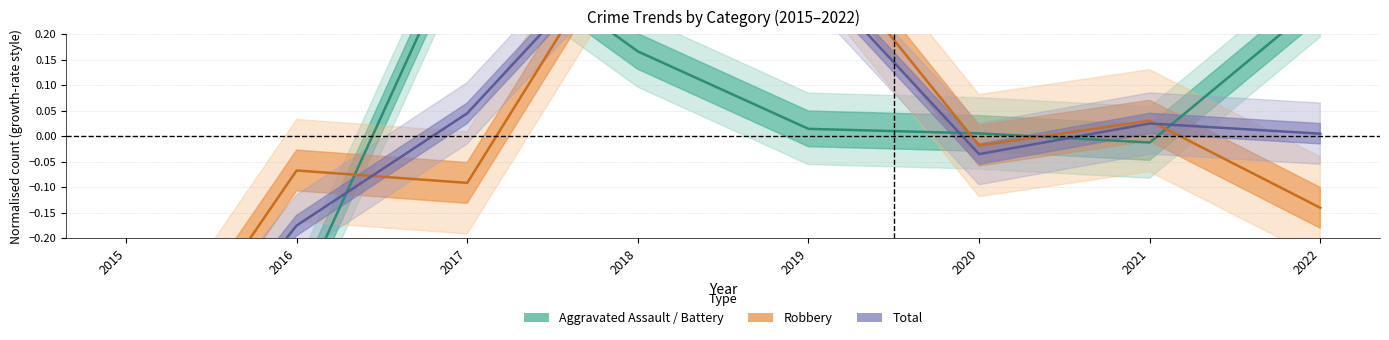

Reading left to right, what are all the values shown in this chart?

Aggravated Assault / Battery: 2015=-0.5	2016=-0.3	2017=0.4	2018=0.2	2019=0.0	2020=0.0	2021=-0.0	2022=0.3
Robbery: 2015=-0.6	2016=-0.1	2017=-0.1	2018=0.4	2019=0.4	2020=-0.0	2021=0.0	2022=-0.1
Total: 2015=-0.6	2016=-0.2	2017=0.0	2018=0.4	2019=0.3	2020=-0.0	2021=0.0	2022=0.0